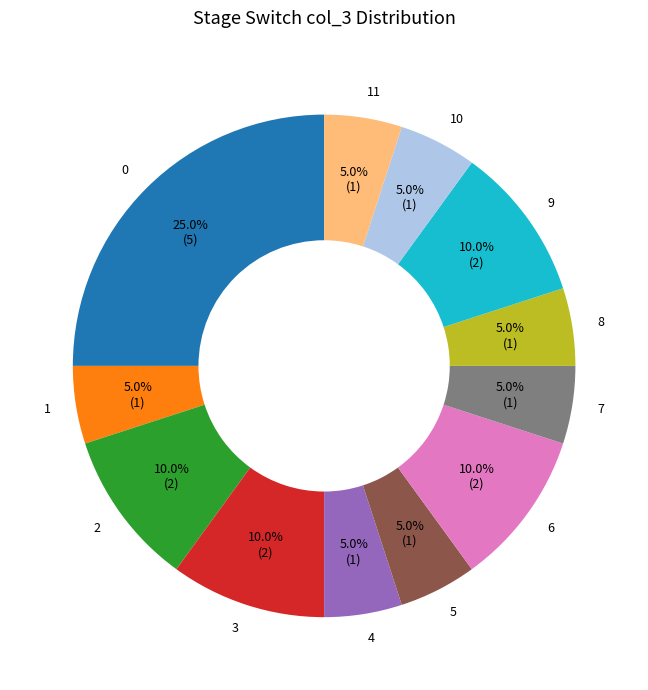

To the nearest percent, what is the combined percentage of 4 and 1?

10%